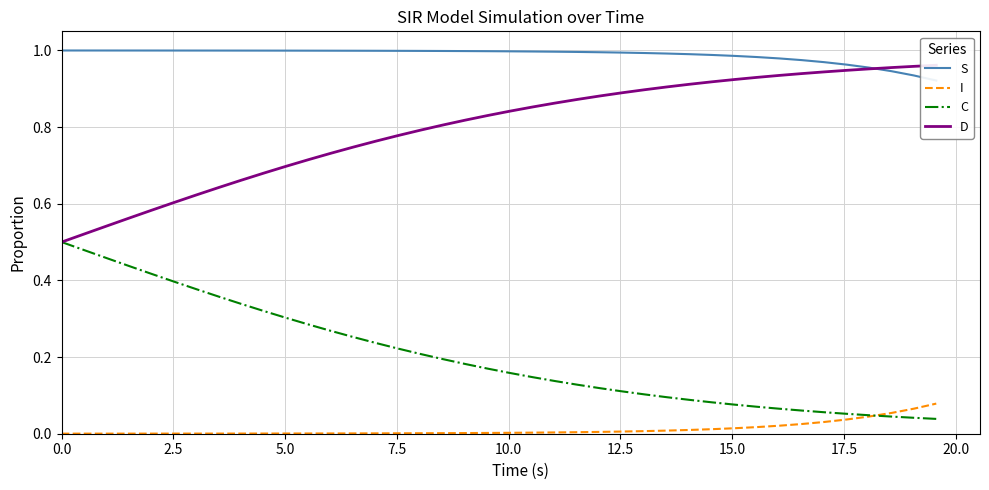

Is the value of I at 22.5 greater than the value of S at 10.0?

No